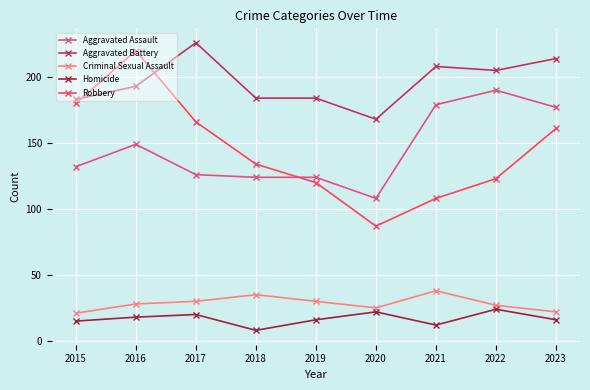

At which label does Robbery first exceed 134?

2015